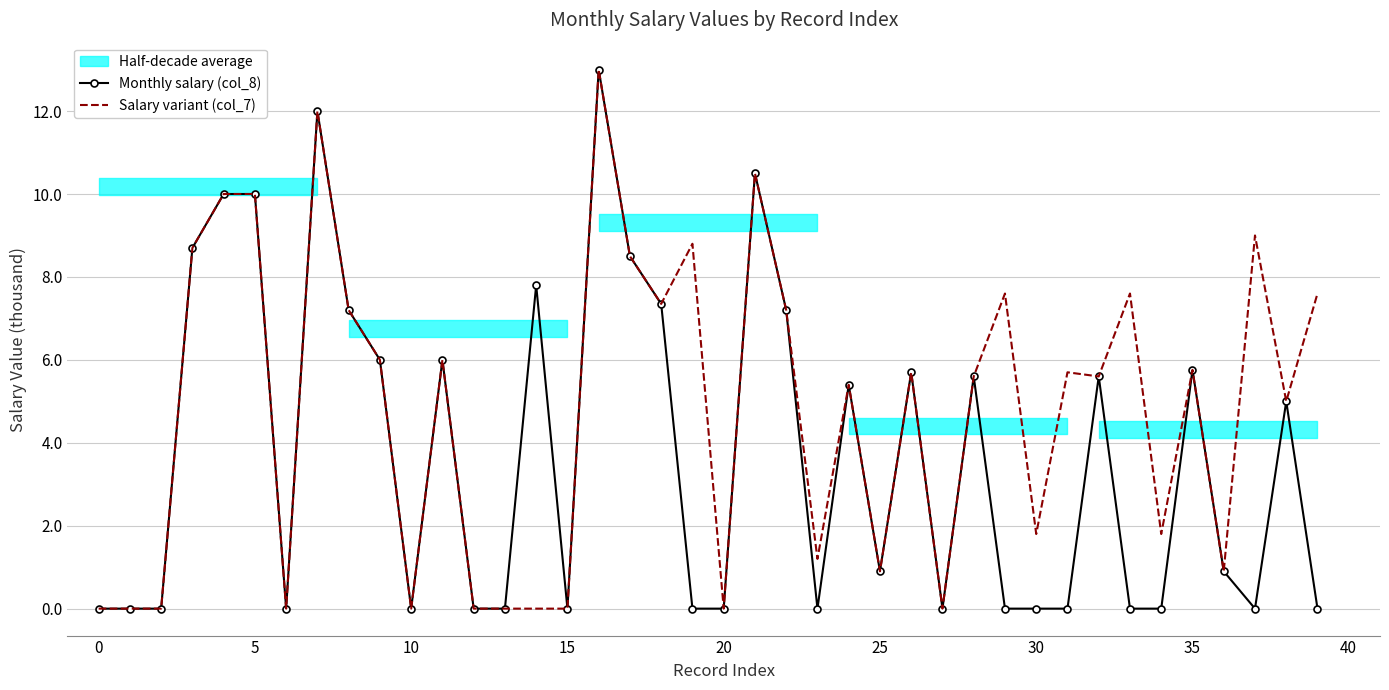

Which series has the largest total across all categories?

Salary variant (col_7)